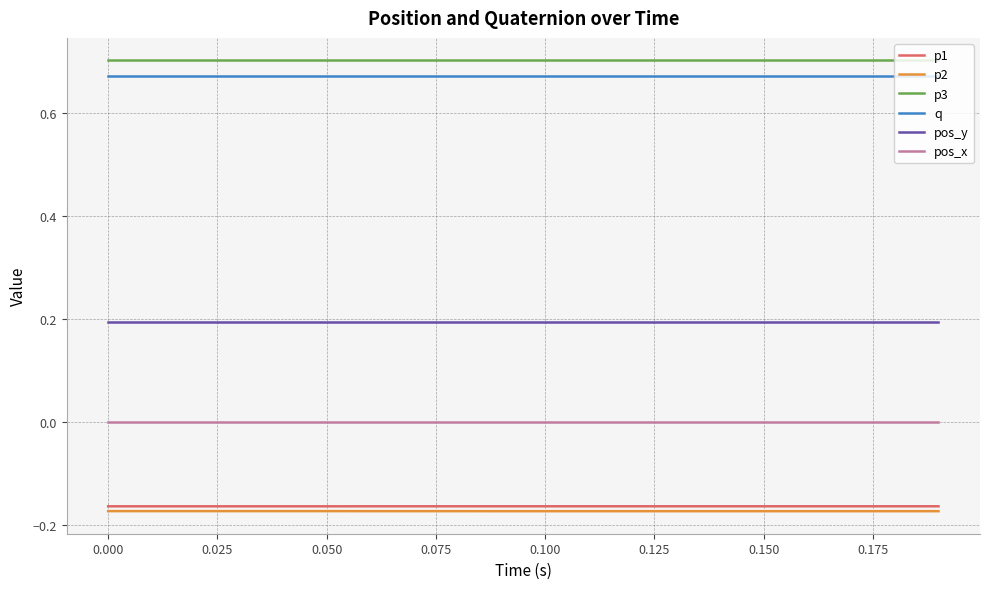

True or false: q and pos_y cross at least once.

False